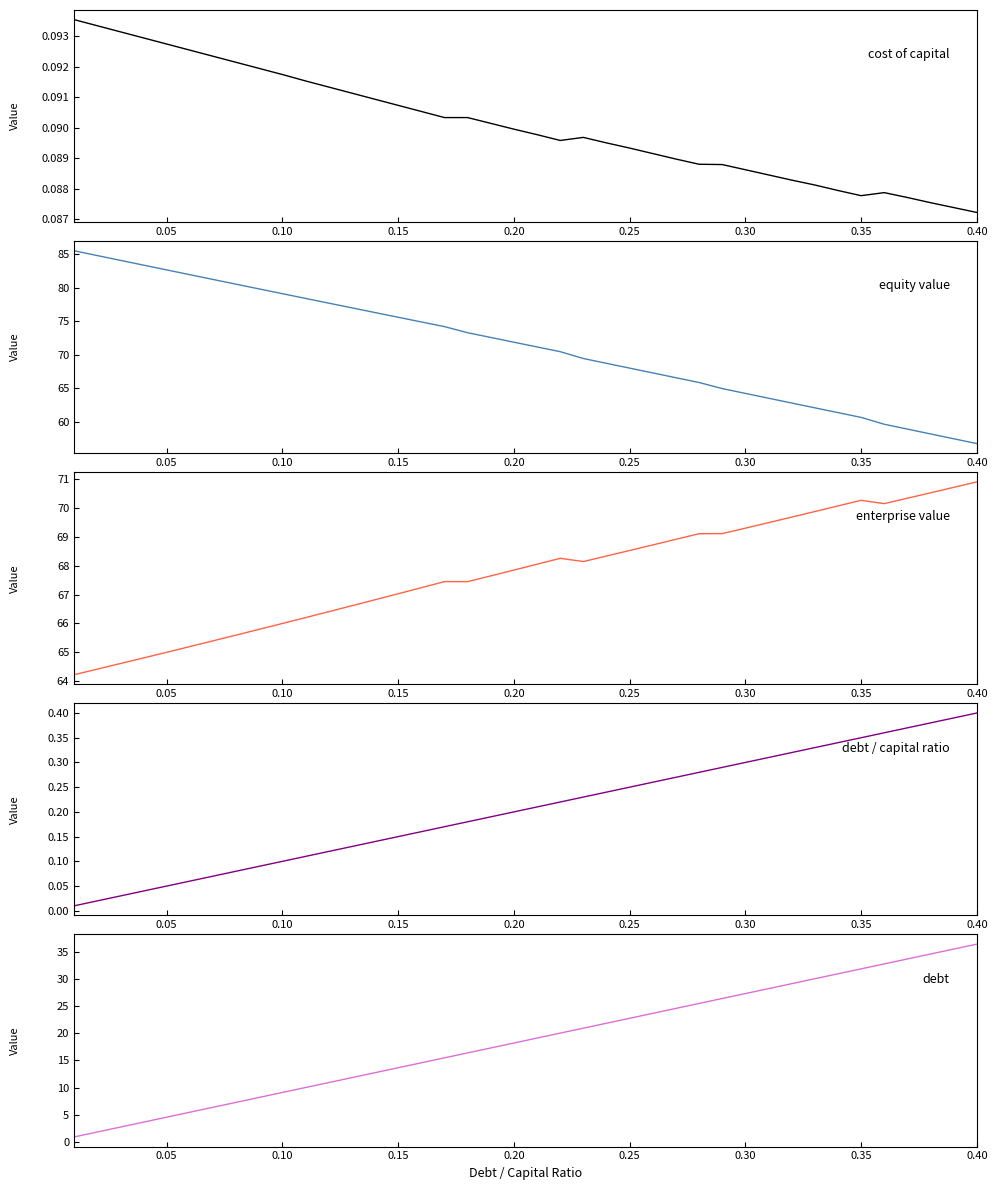

True or false: debt and enterprise_value cross at least once.

False